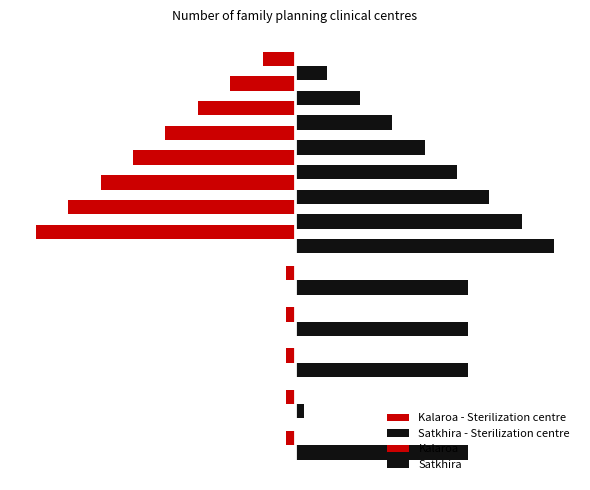

Where is Family welfare centre nearest to the value 0?

Kalaroa